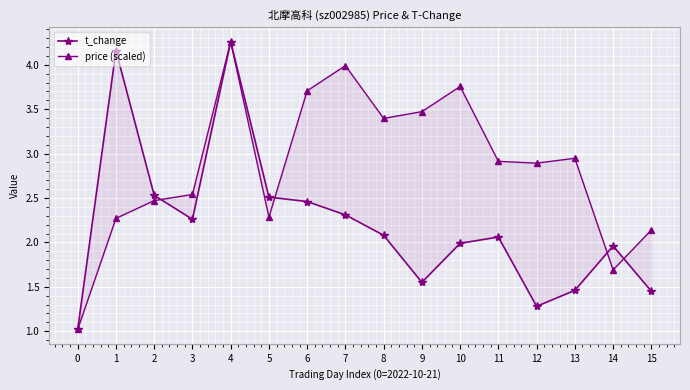

What is the value of the price (scaled) point at the 4th from the left?

2.5